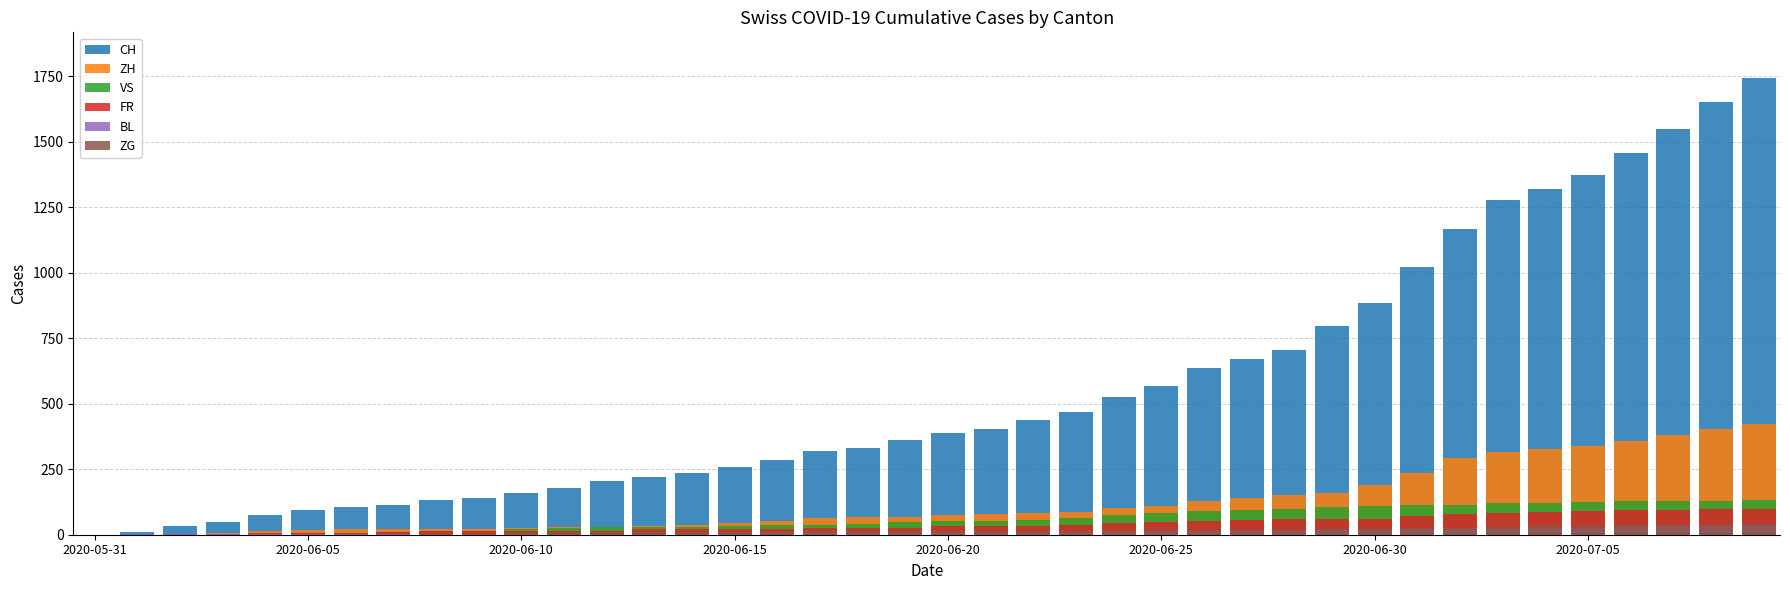

How many bars are there in each group?

6